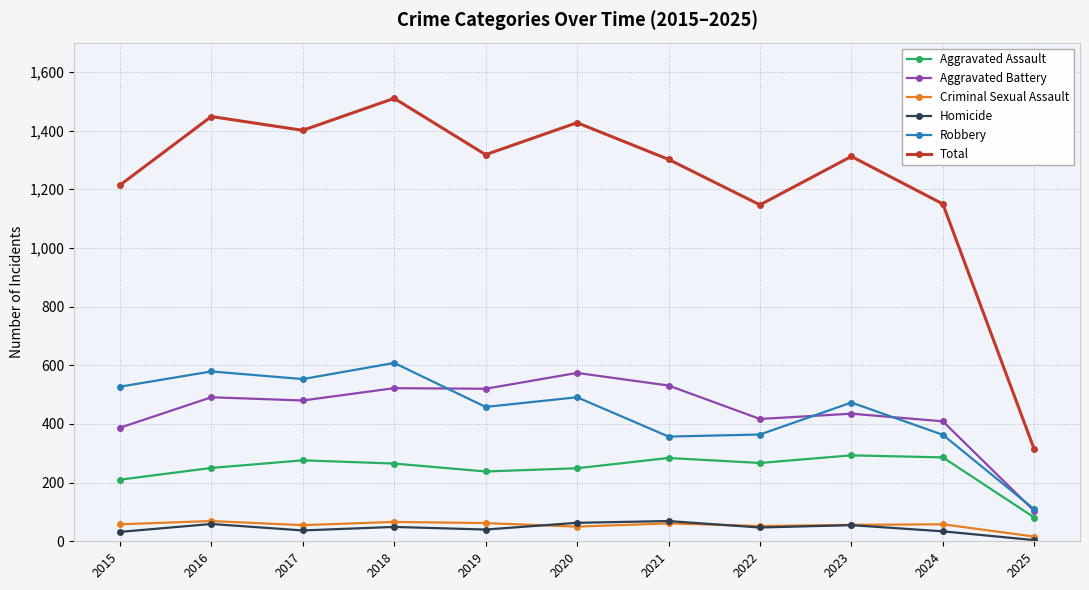

What is the difference between the second highest and minimum values in the Aggravated Battery series?

428